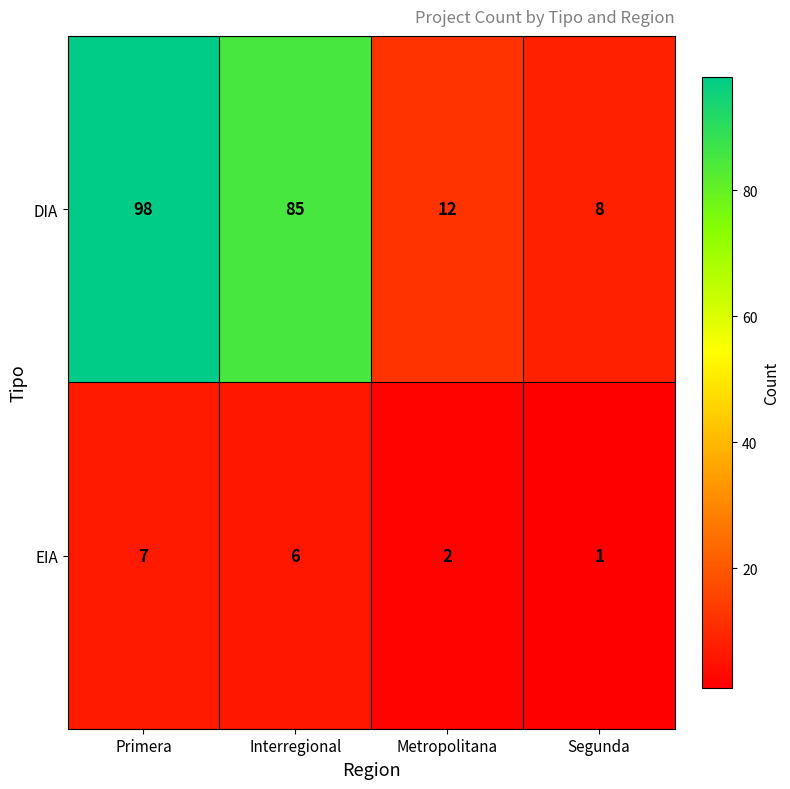

At which label does DIA reach its minimum?

Segunda